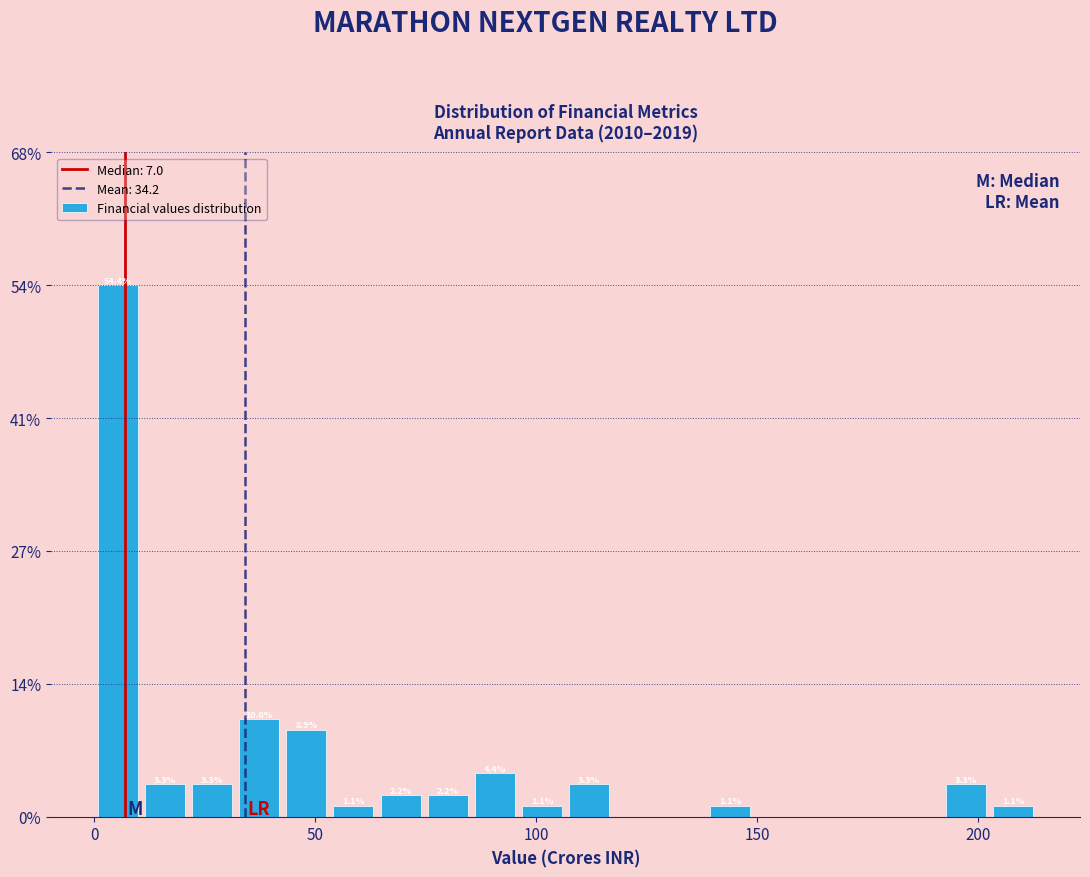

Read against the x-axis, roughly where is the centre of the tallest bar?

5